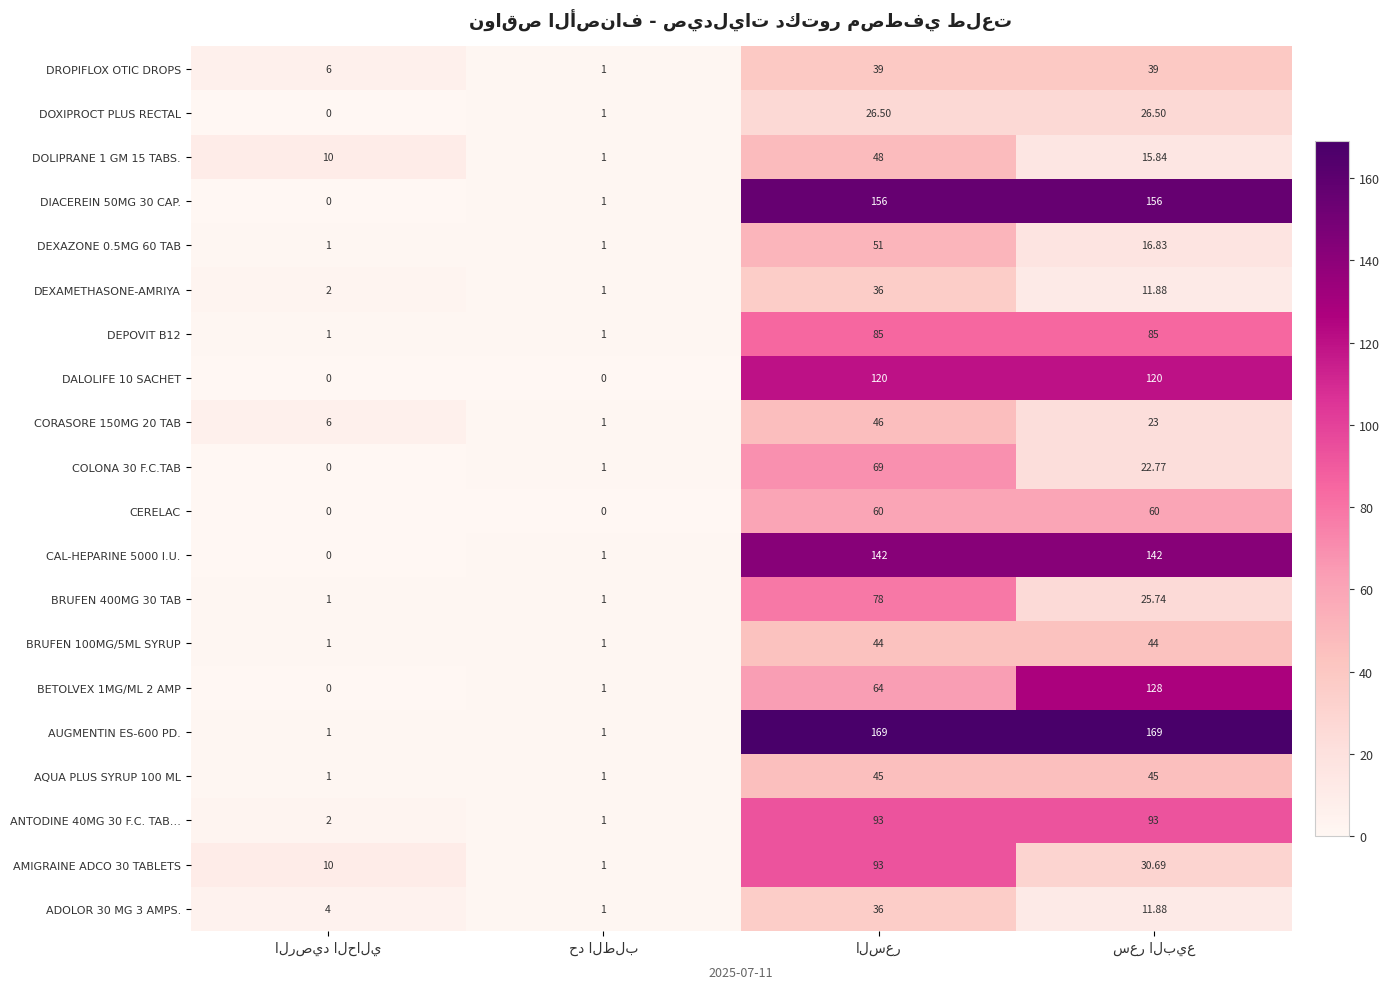

How many data points in AQUA PLUS SYRUP 100 ML are less than 45?

2